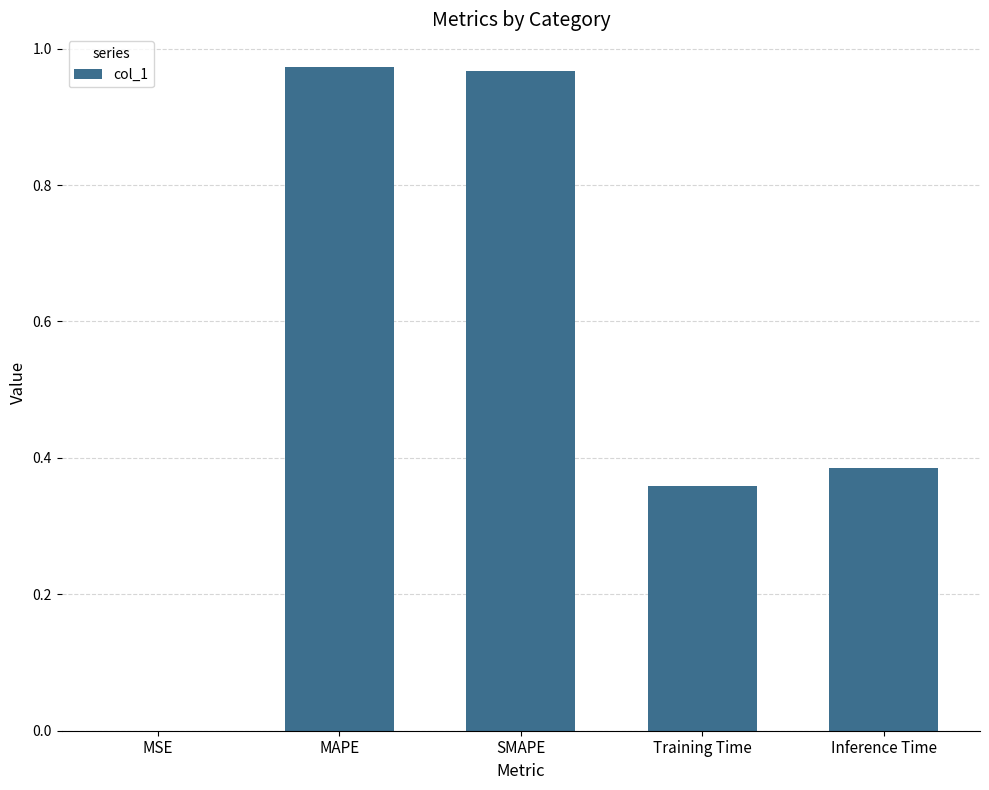

Are the bars horizontal?

No